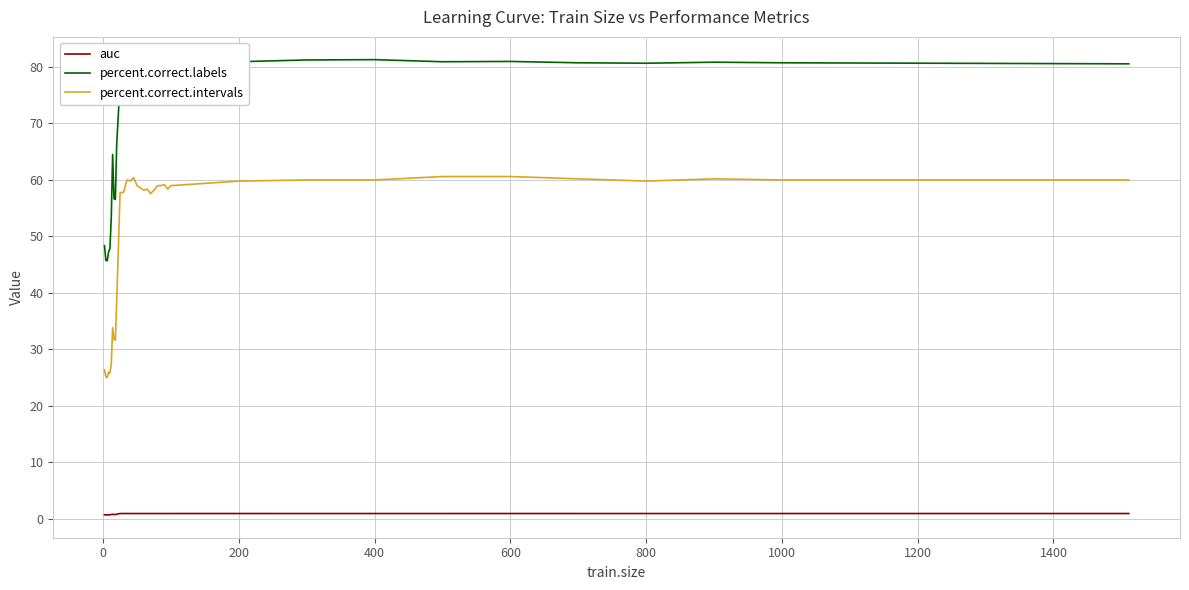

Rank the series by their maximum value, from highest to lowest.

percent.correct.labels, percent.correct.intervals, auc